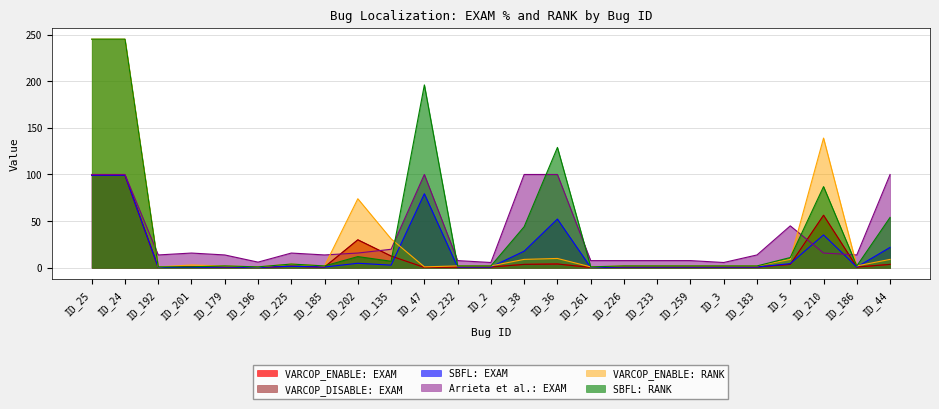

What is the label of the 2nd point from the right?

ID_186